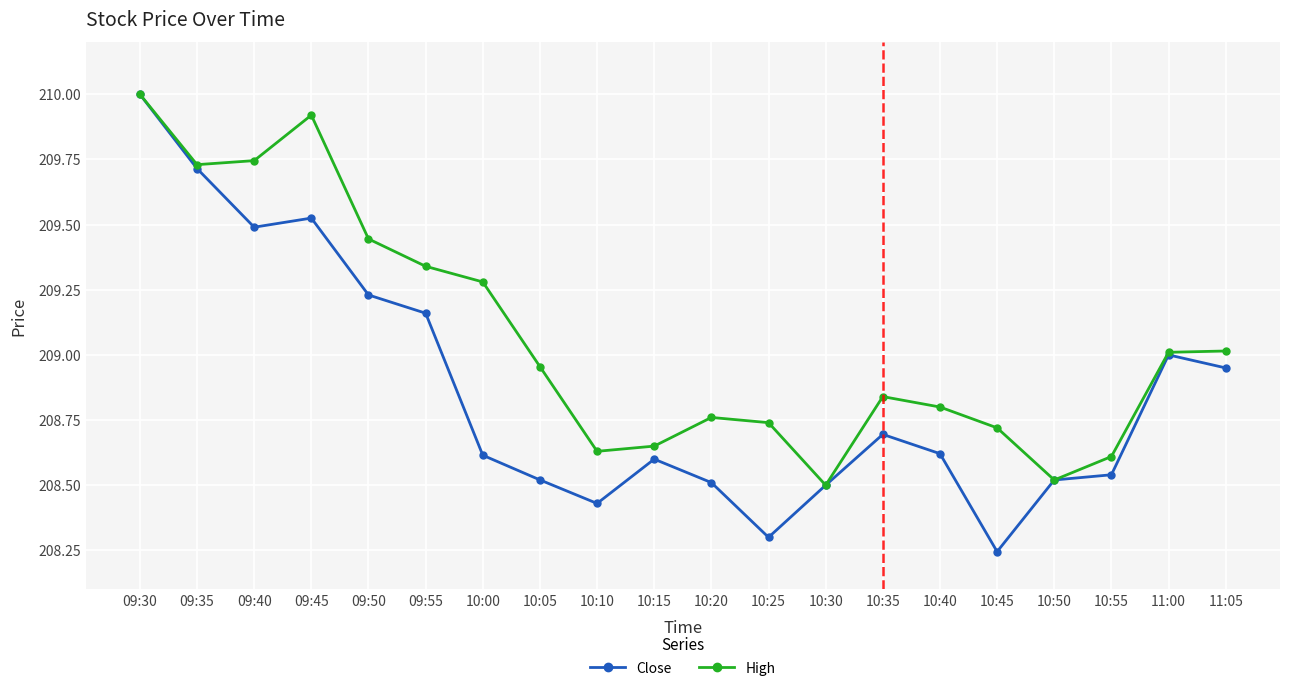

What are all the series names shown in the legend?

Close, High